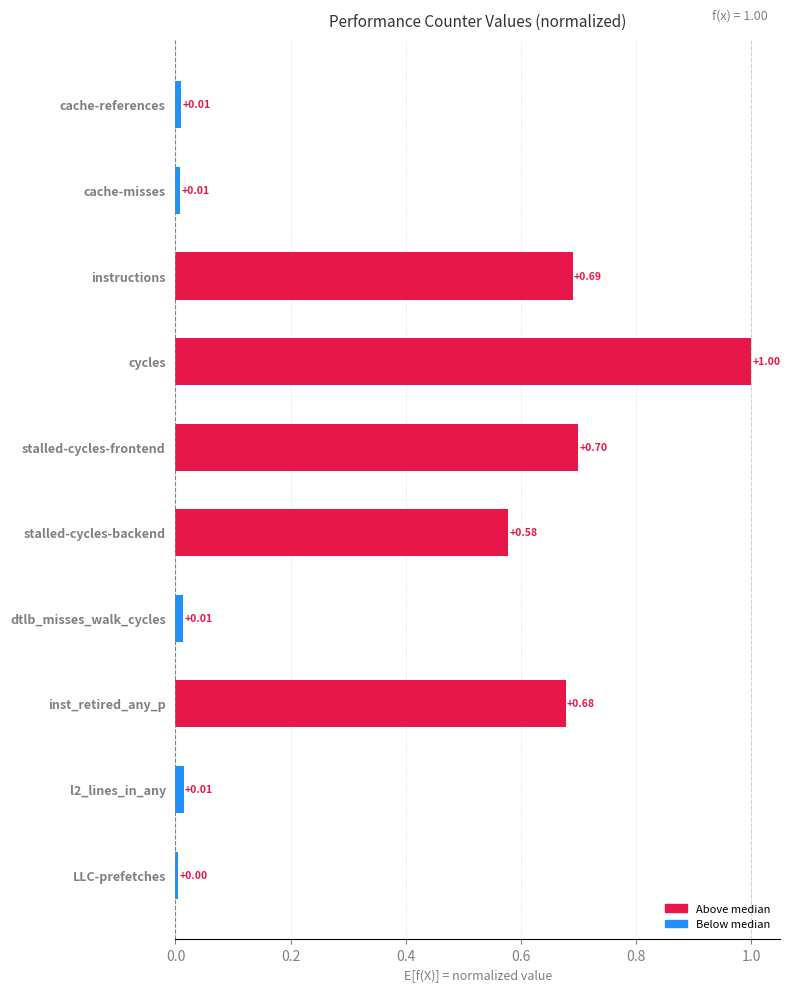

What is the difference between the second highest and minimum values?

0.7